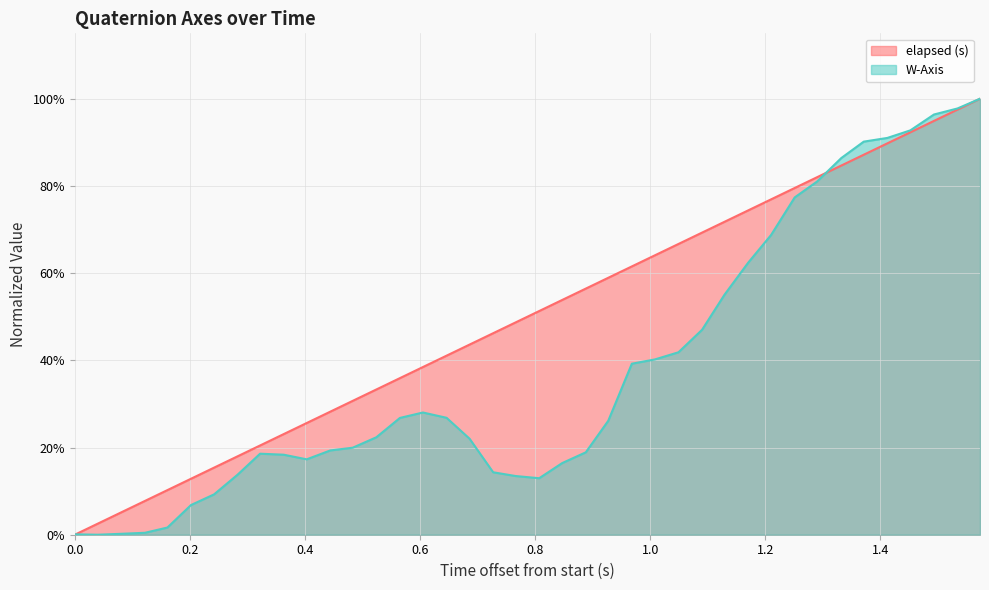

What are all the series names shown in the legend?

elapsed (s), W-Axis